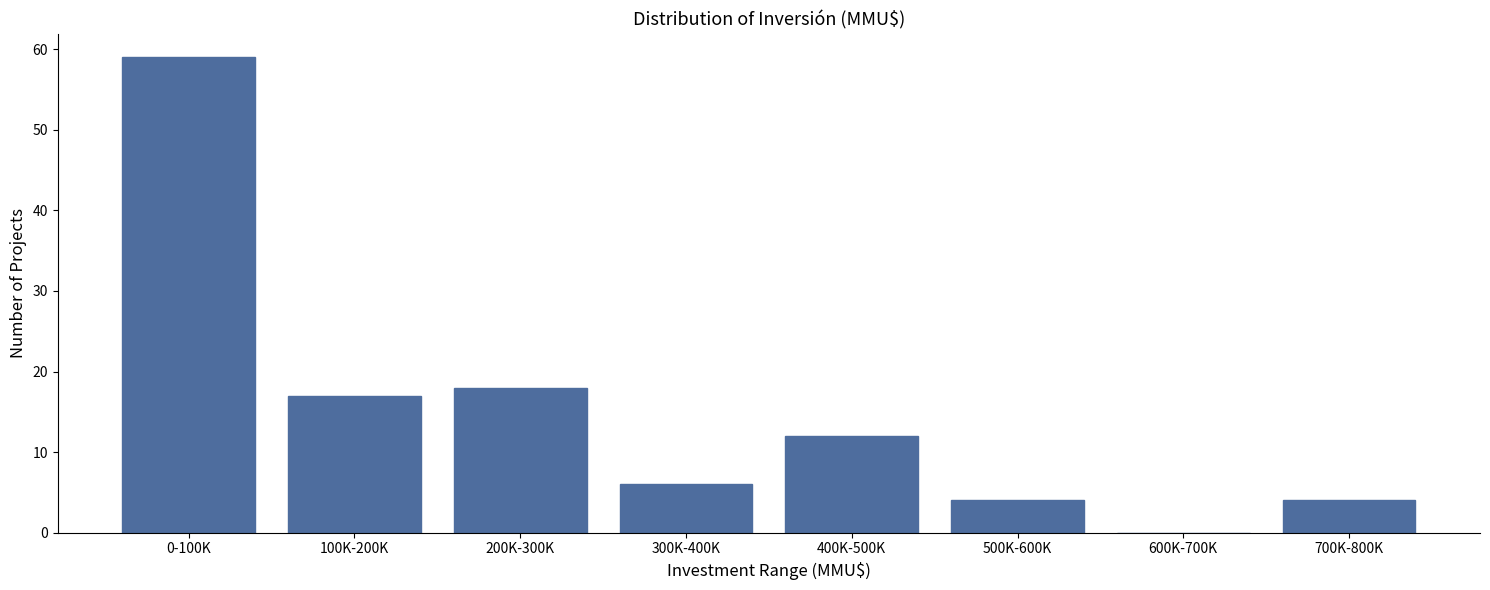

Reading right to left, list all the values displayed in this chart.

700K-800K=4	600K-700K=0	500K-600K=4	400K-500K=12	300K-400K=6	200K-300K=18	100K-200K=17	0-100K=59